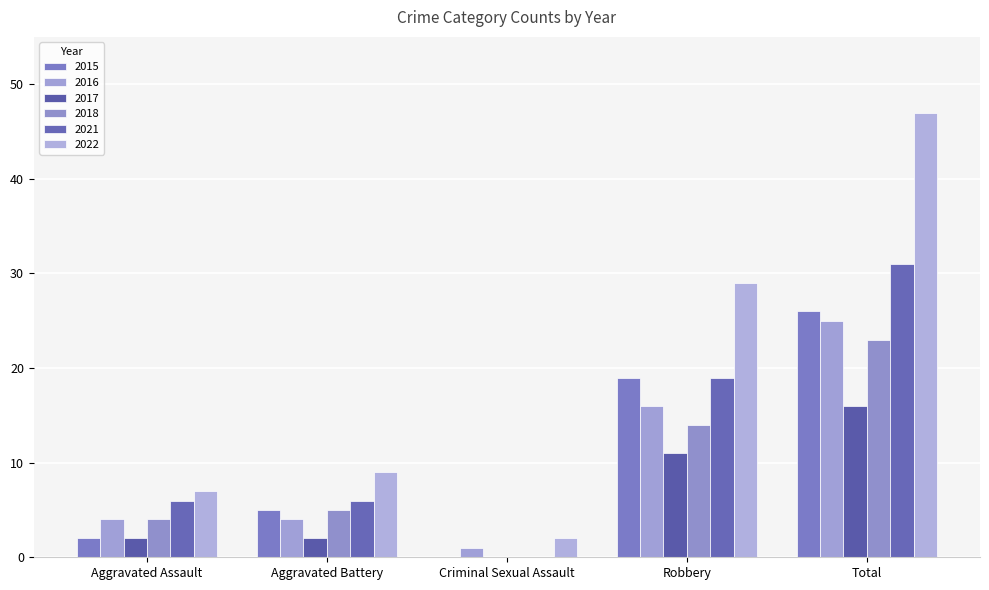

Count the number of data series in this chart.

6